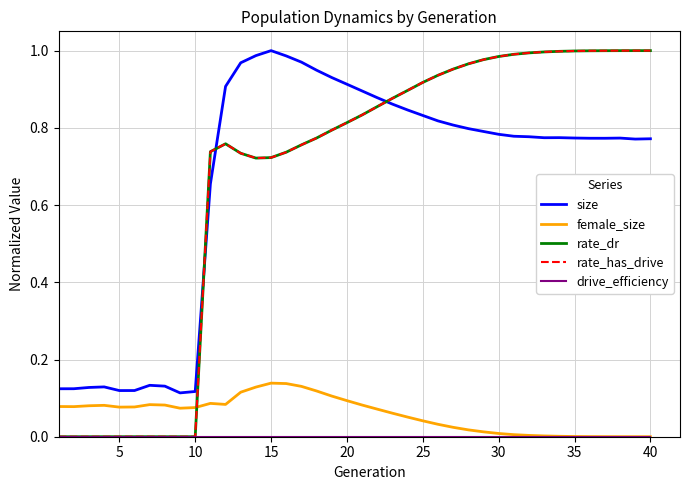

True or false: drive_efficiency and rate_has_drive cross at least once.

False